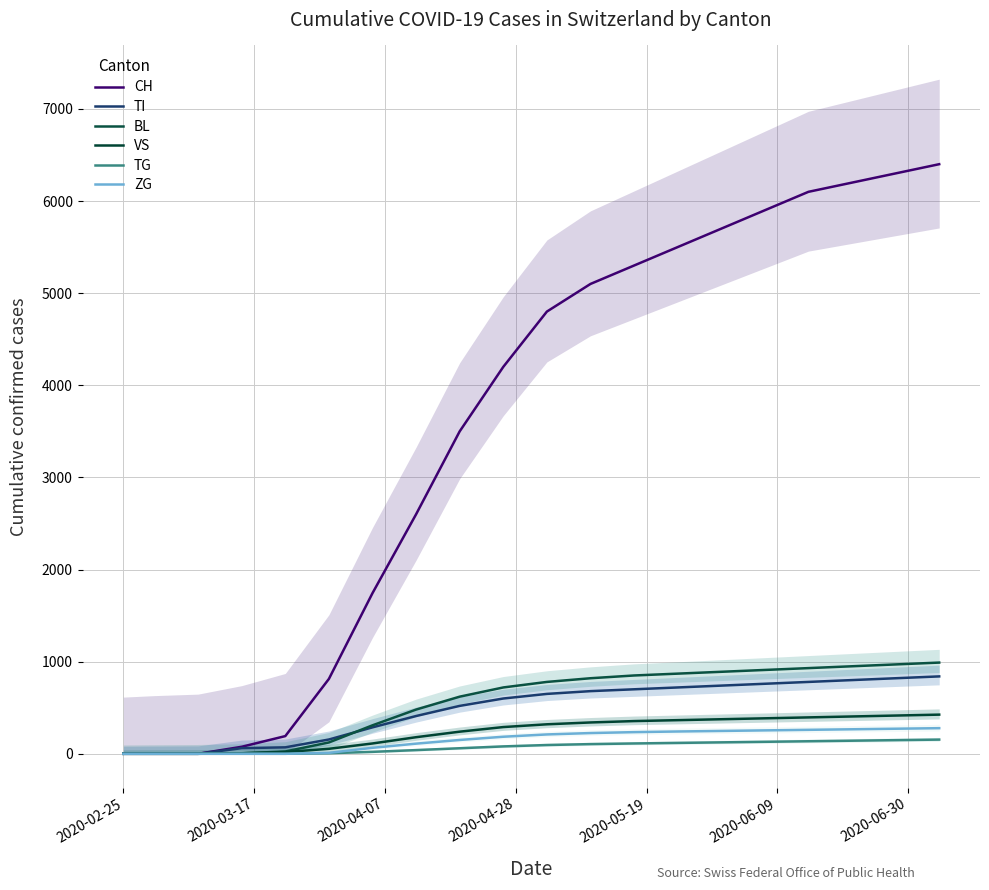

Is this an area chart (filled region under the line)?

No